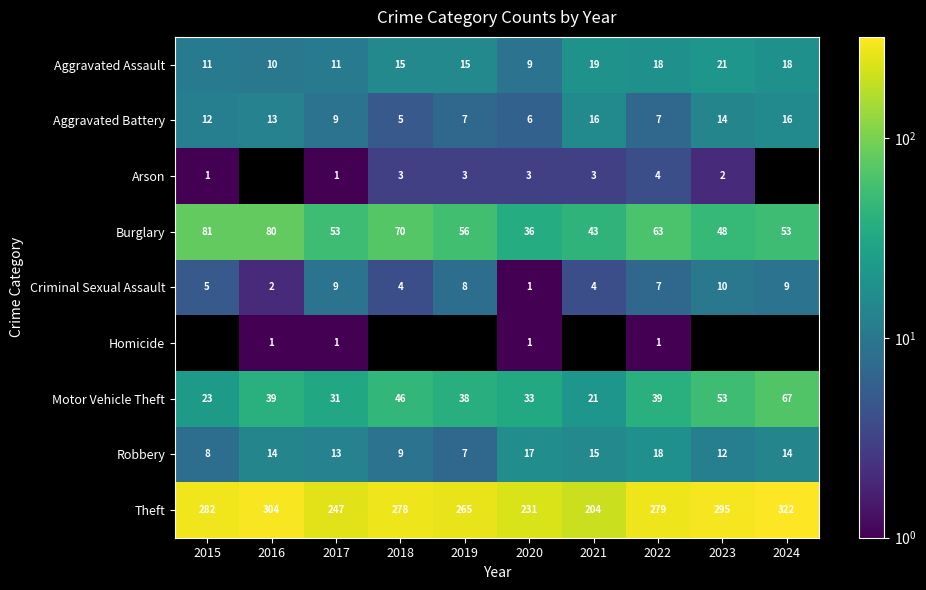

What is the maximum value shown in the chart?

322.0